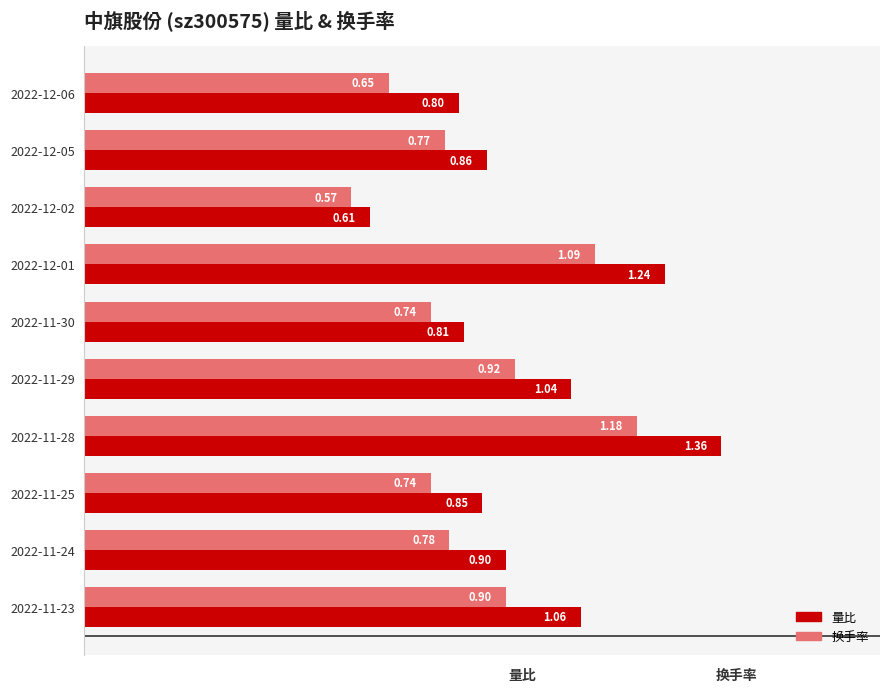

What is the difference between the second highest and second lowest values in the 换手率 series?

0.4